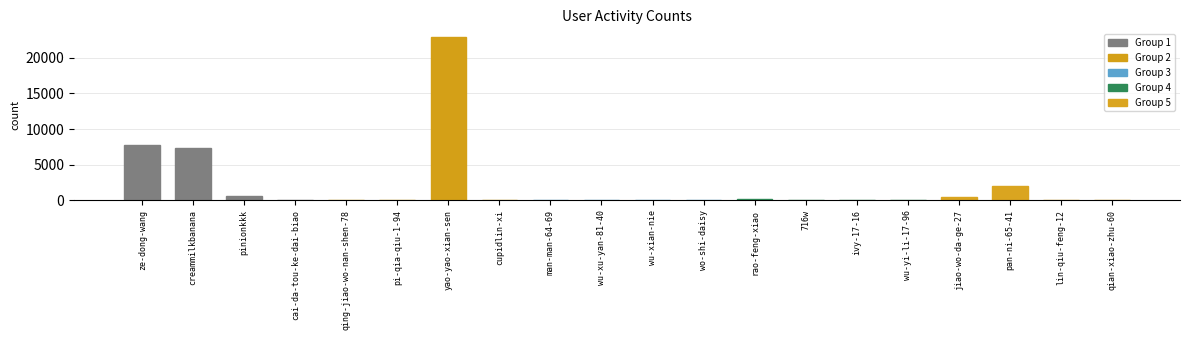

Which has a higher value, ze-dong-wang or lin-qiu-feng-12?

ze-dong-wang